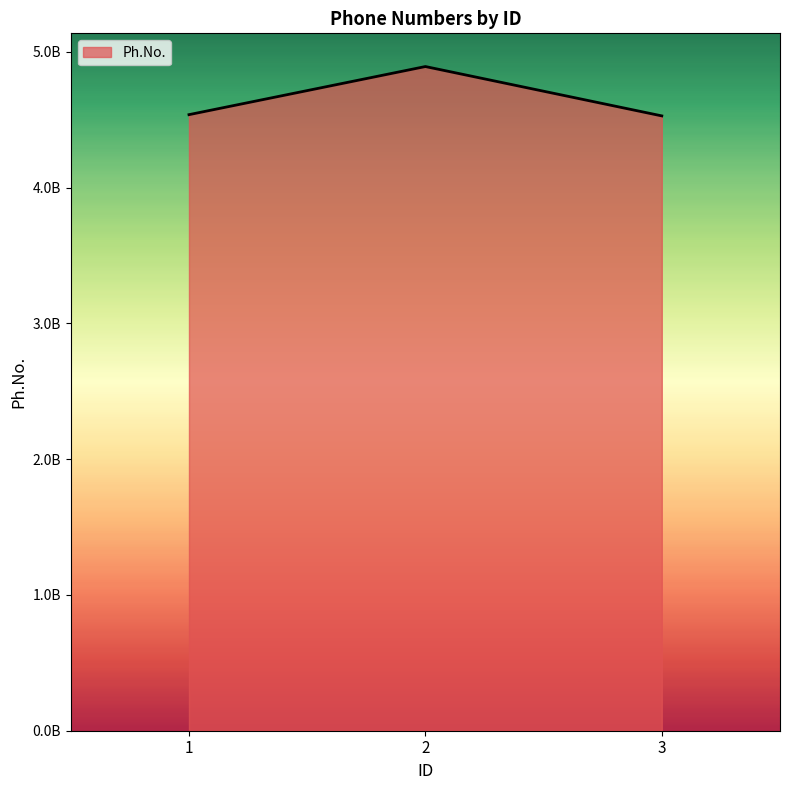

What is the change in value from 2 to 3?

-363456228